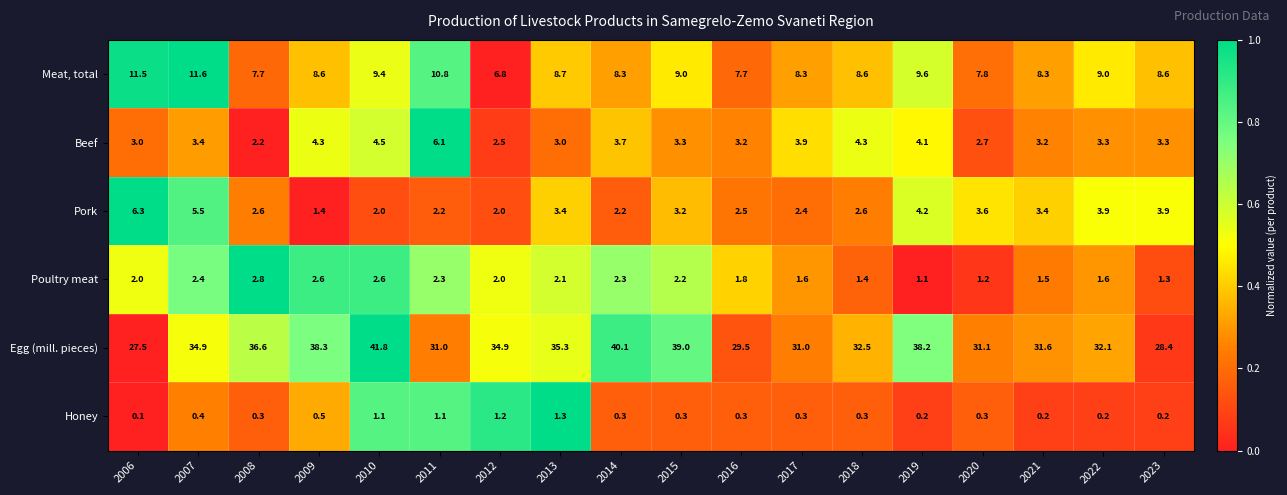

At how many categories does at least one series exceed 4?

18